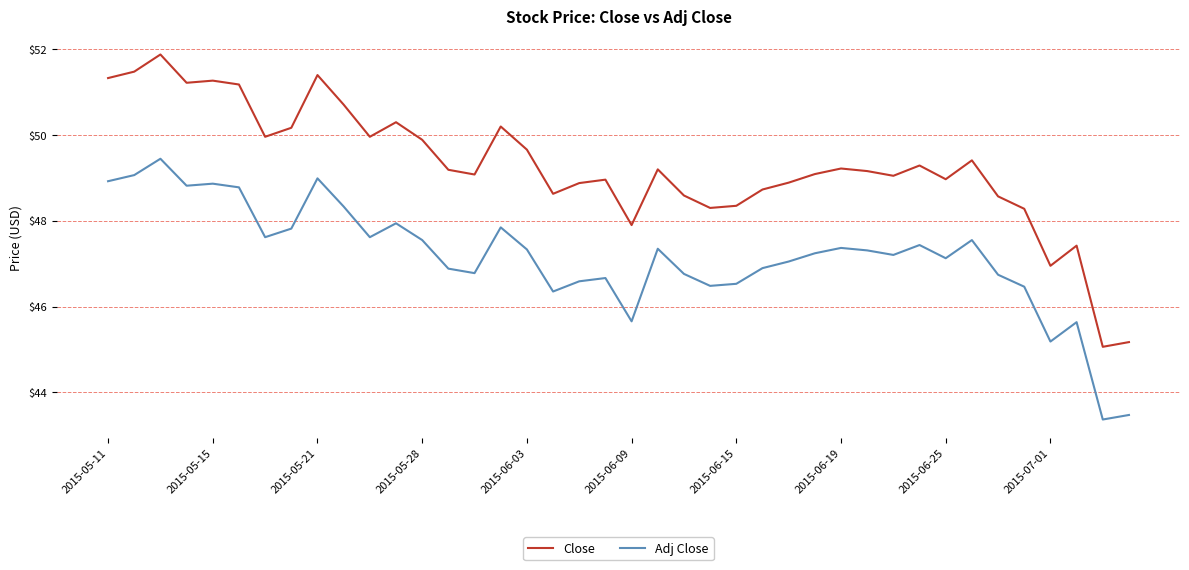

List the series in order of their peak value, highest first.

Close, Adj Close